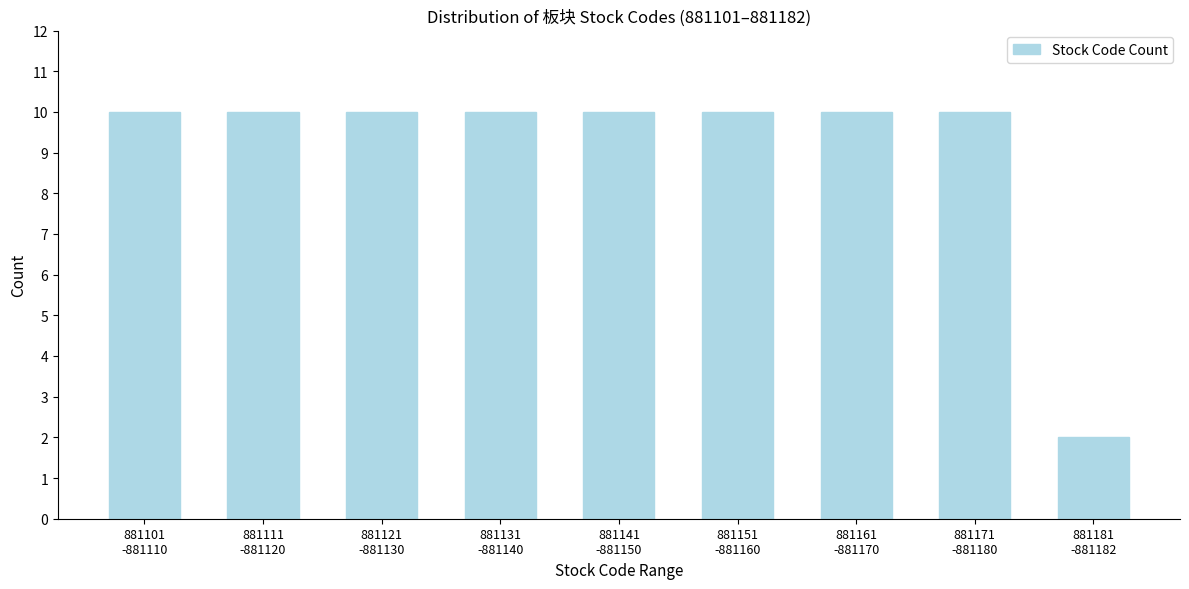

Reading left to right, extract all data points from this chart.

10	10	10	10	10	10	10	10	2